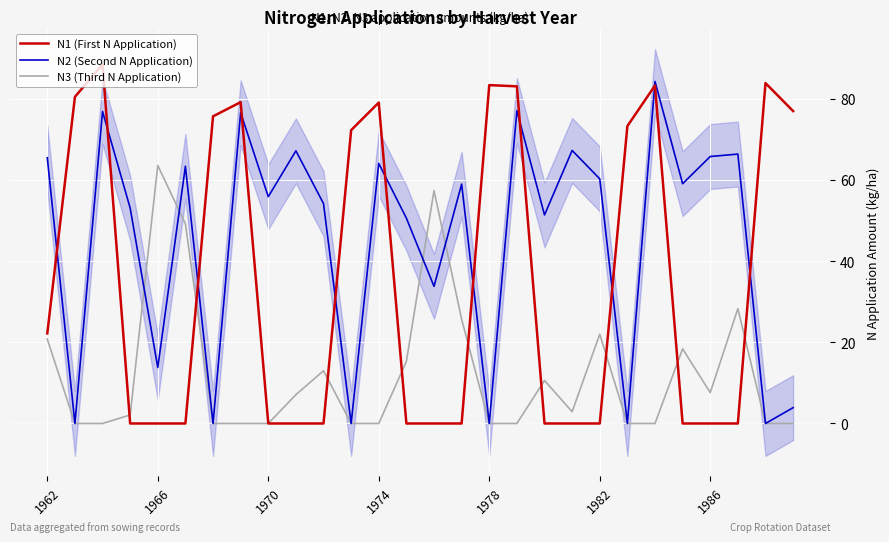

The N2 (Second N Application) series shows 55.9 at 1970. True or false?

True